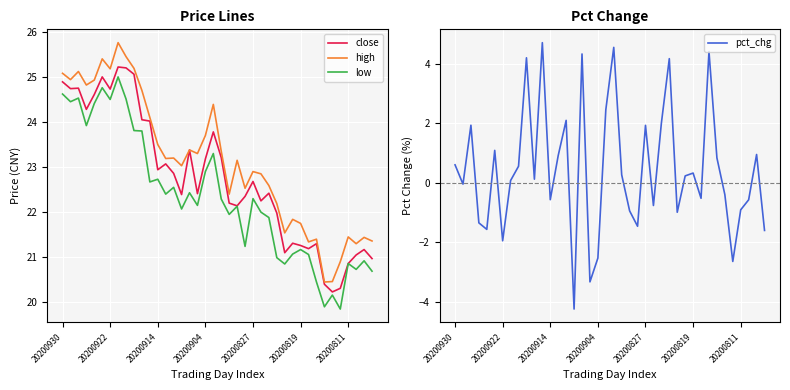

The value of low at 20200811 is 4.2. True or false?

False